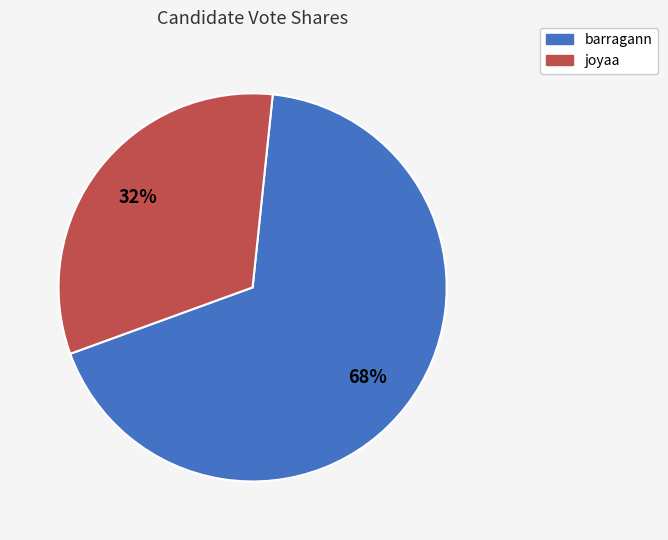

Approximately how many times larger is the value at joyaa compared to barragann?

0.5